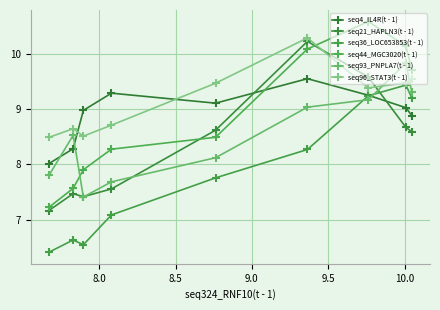

How many lines are shown in the chart?

6